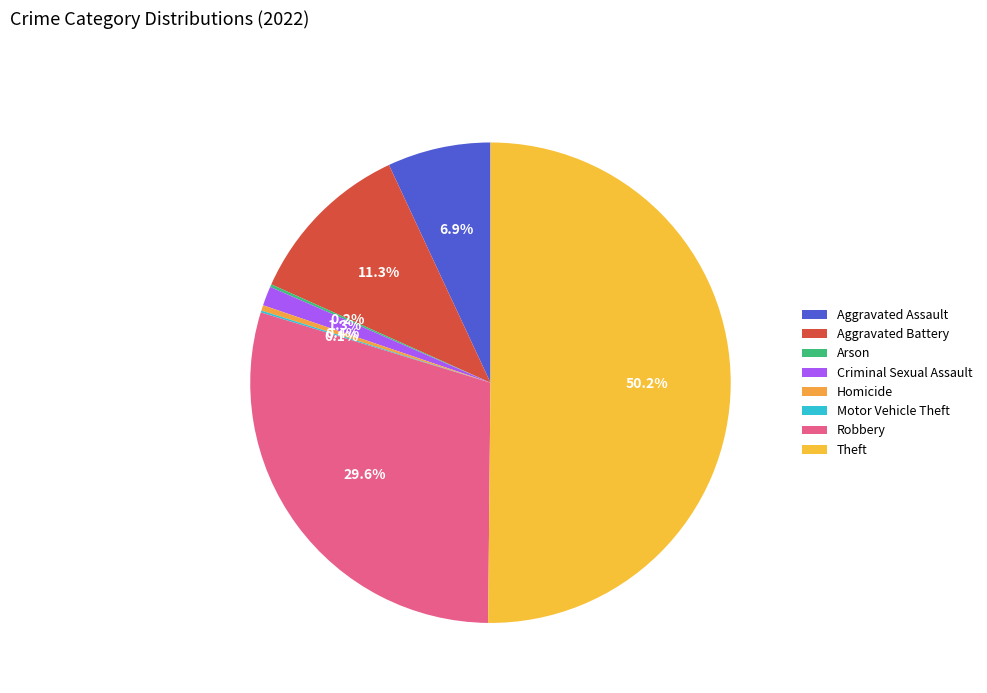

To the nearest percent, what is the combined percentage of Robbery and Criminal Sexual Assault?

31%